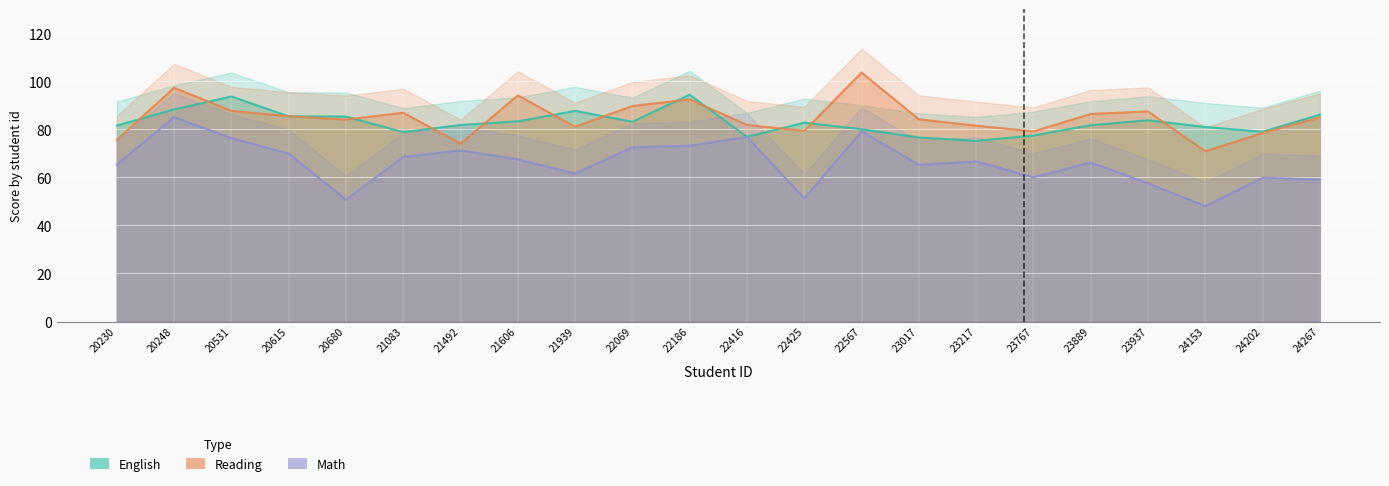

True or false: English has more than 2 points higher than both neighbors.

True